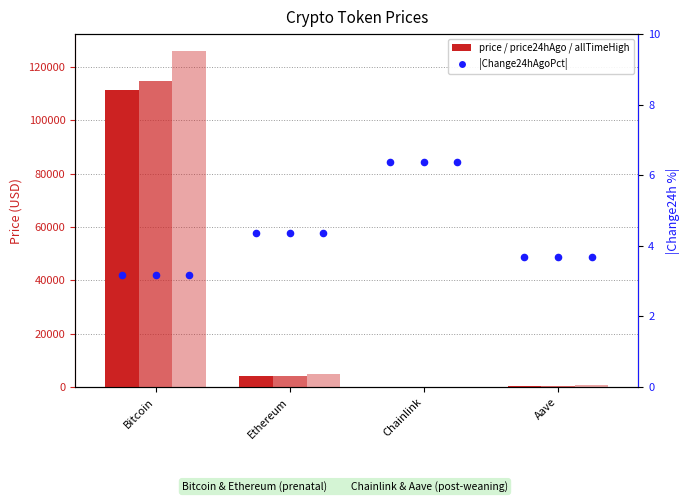

Which series contains the lowest Y value?

price